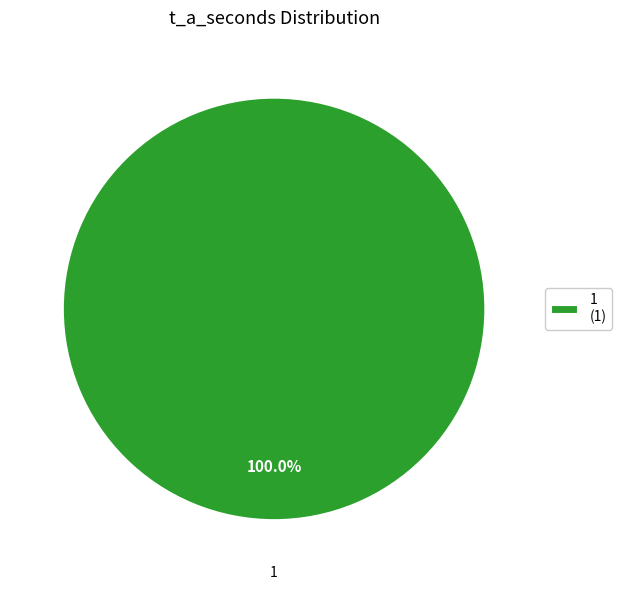

Which category accounts for the majority?

1 (1)